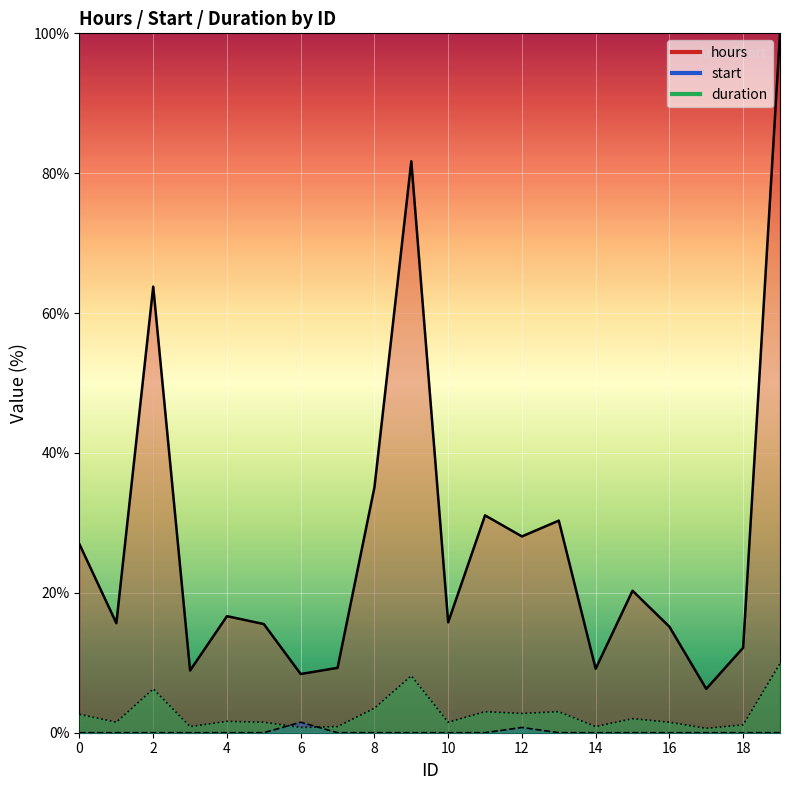

At which category is the sum across all series the highest?

19